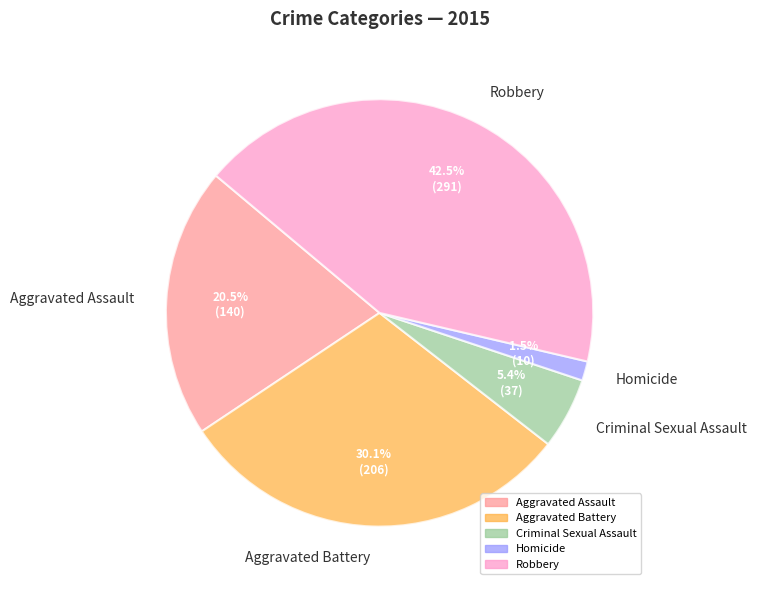

What percentage is NOT represented by Homicide?

98.5%